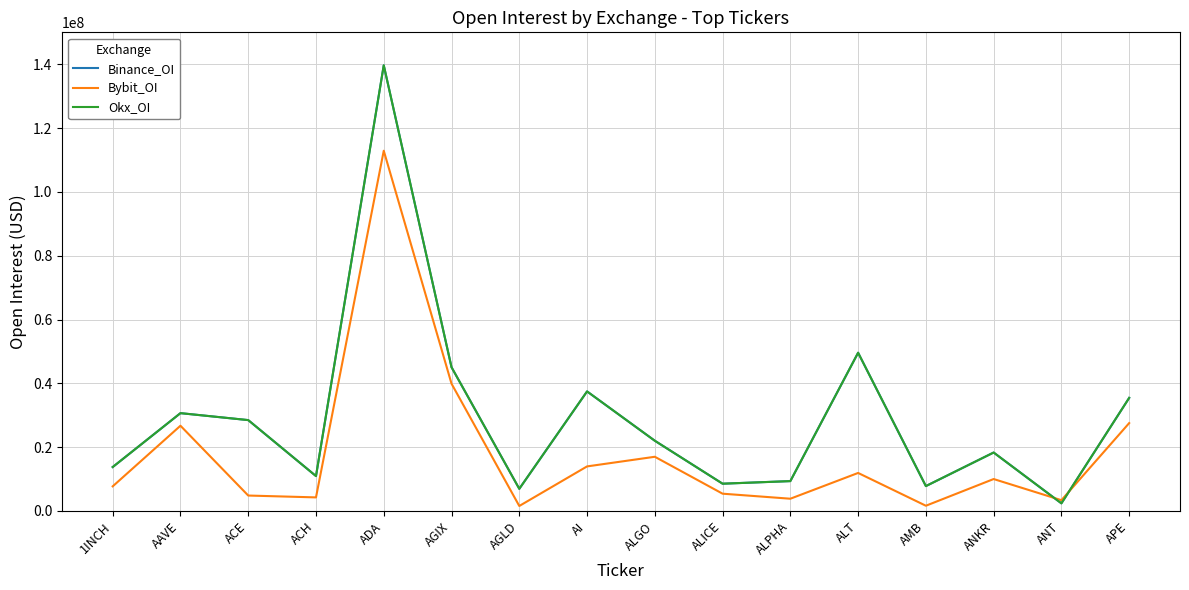

List the series in order of their peak value, highest first.

Binance_OI, Okx_OI, Bybit_OI